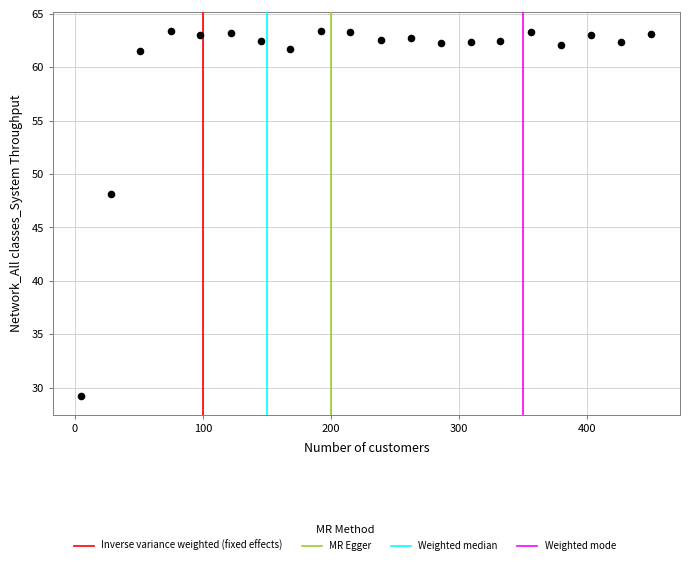

What Y value in the scatter plot is closest to 46?

48.2